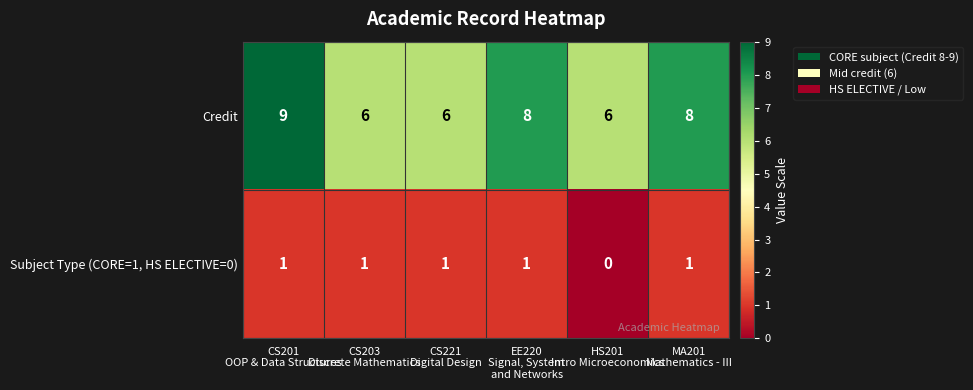

How many categories are shown in the chart?

6